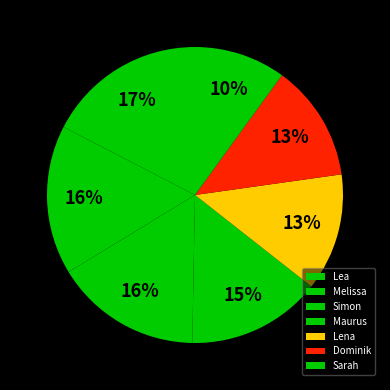

Which slice is the largest?

Lea